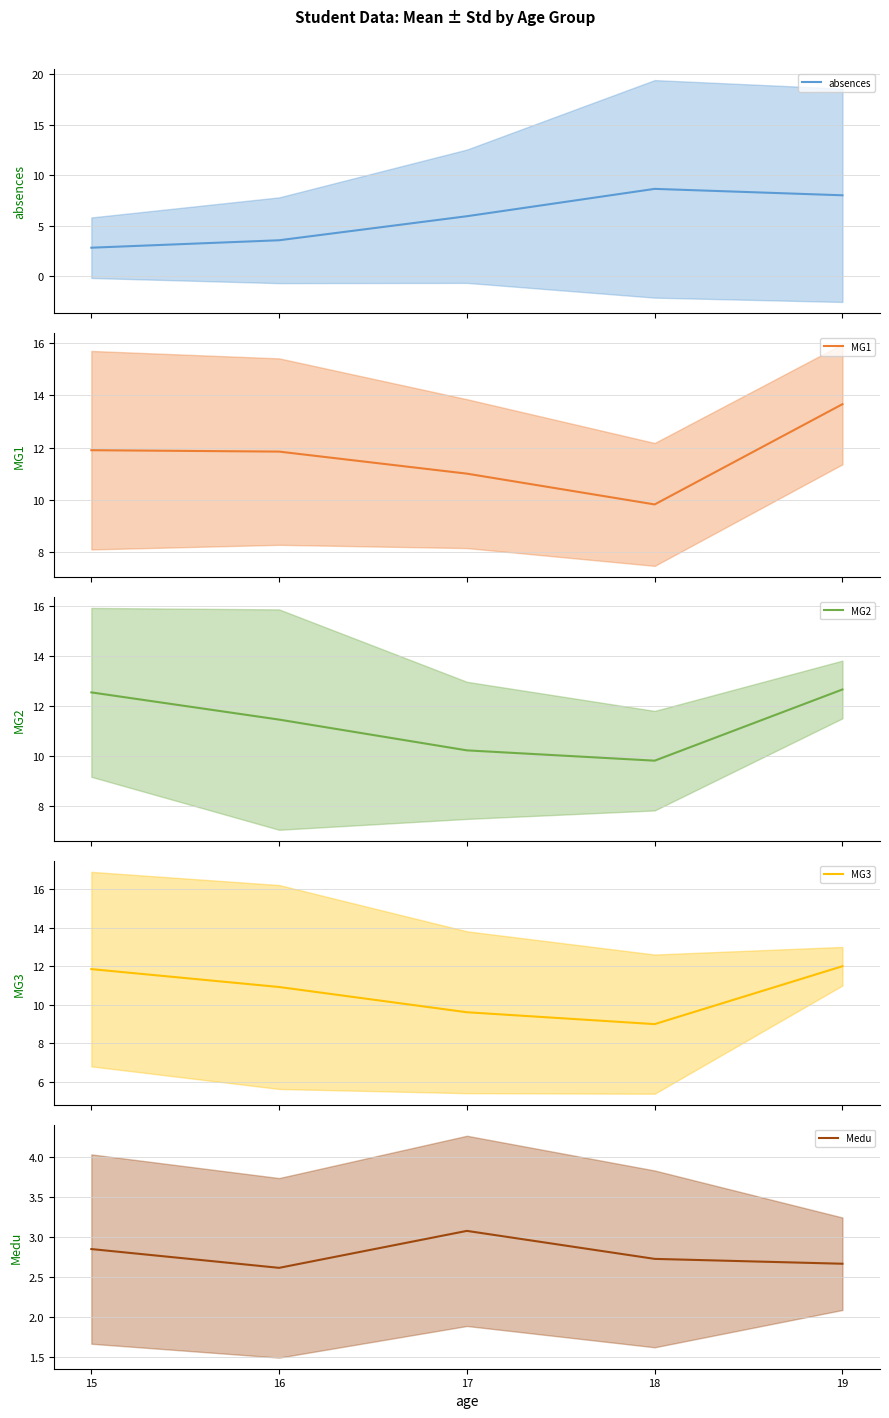

What is the maximum value for Medu?

3.1